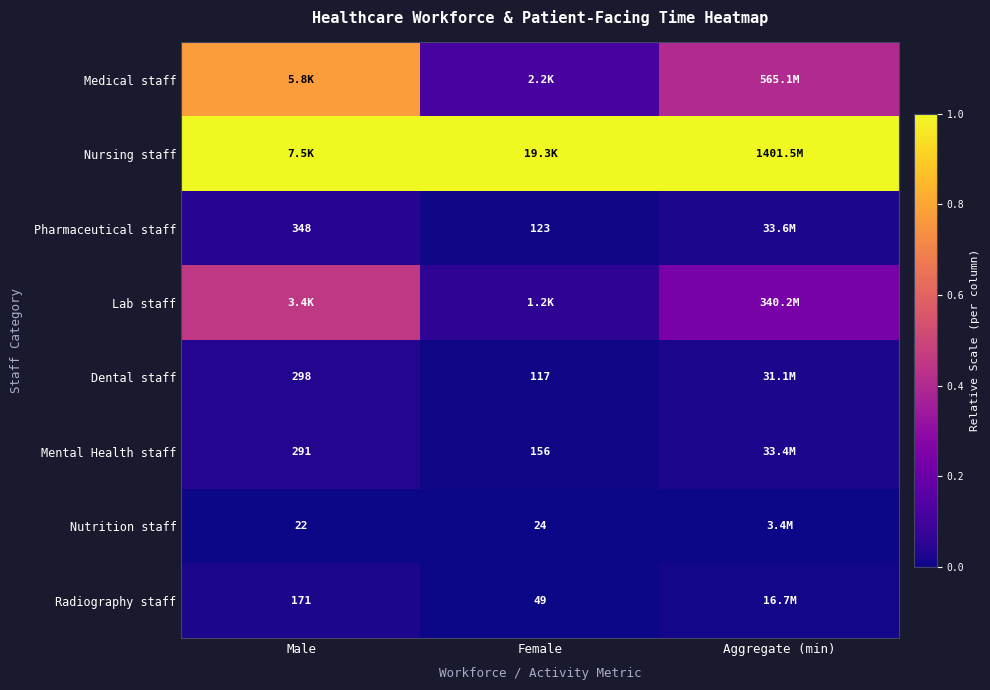

Which category has the lowest value across all series?

Male